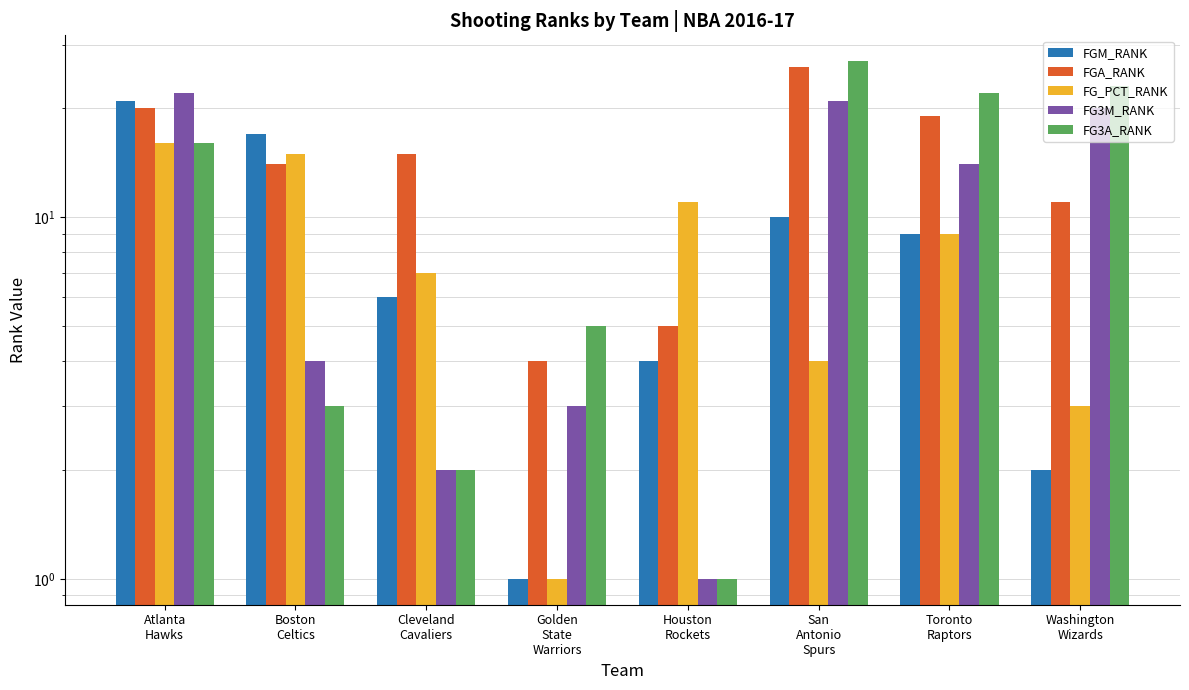

At which category does the chart reach its minimum across all series?

Golden
State
Warriors